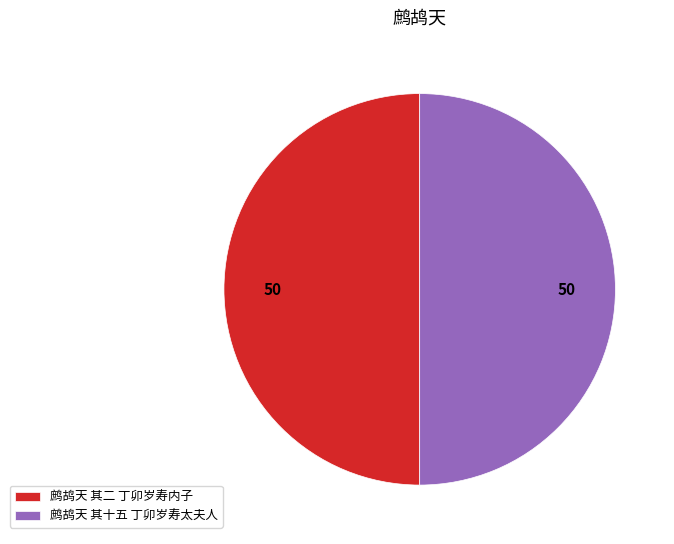

Is the sum of 鹧鸪天 其二 丁卯岁寿内子 and 鹧鸪天 其十五 丁卯岁寿太夫人 greater than half?

Yes